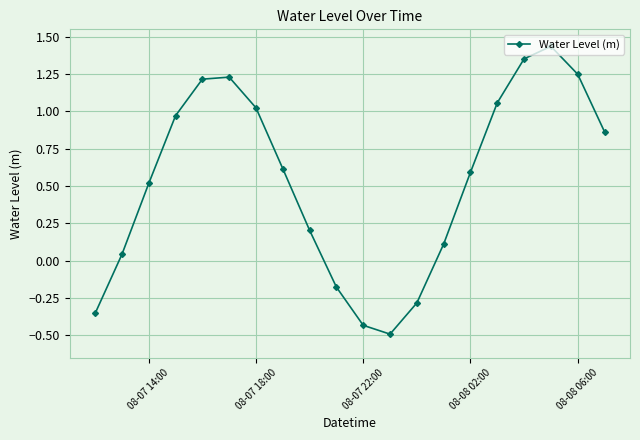

What is the smallest value displayed?

-0.5